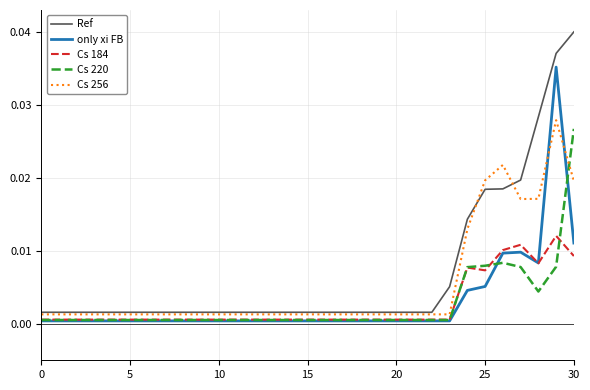

Which series has the largest range (max minus min)?

Ref